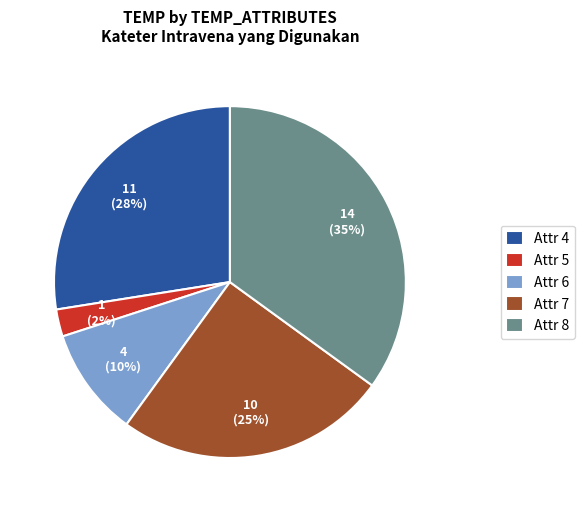

The Attr 5 slice represents 2% of the pie. True or false?

True